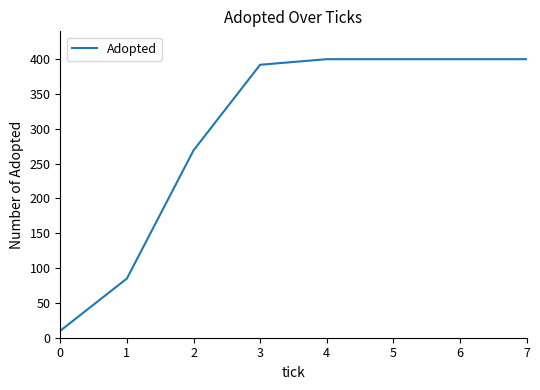

What is the sum of all values?

2356